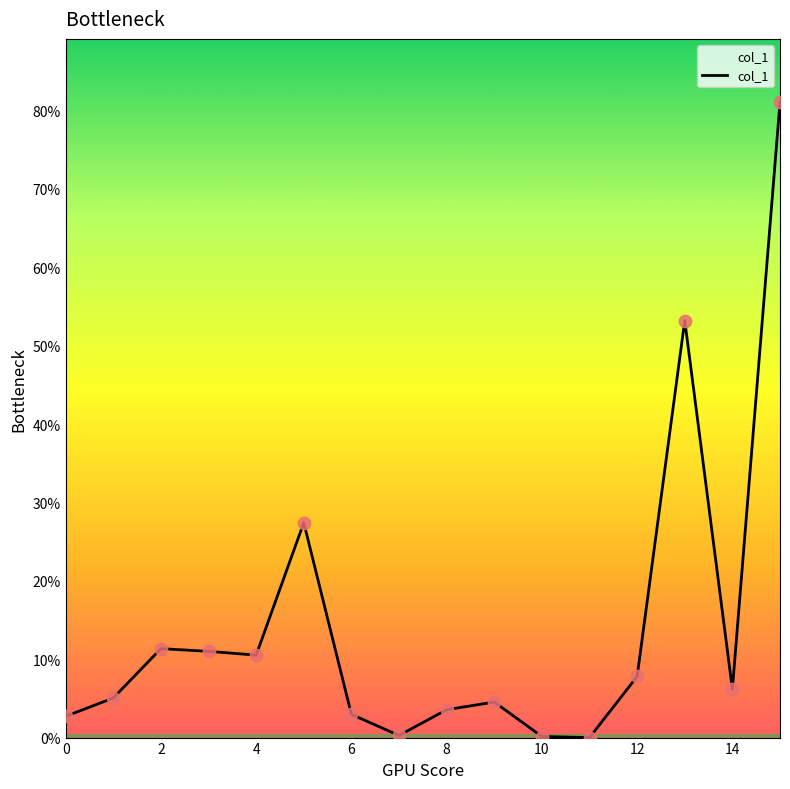

What is the maximum value shown in the chart?

81.0